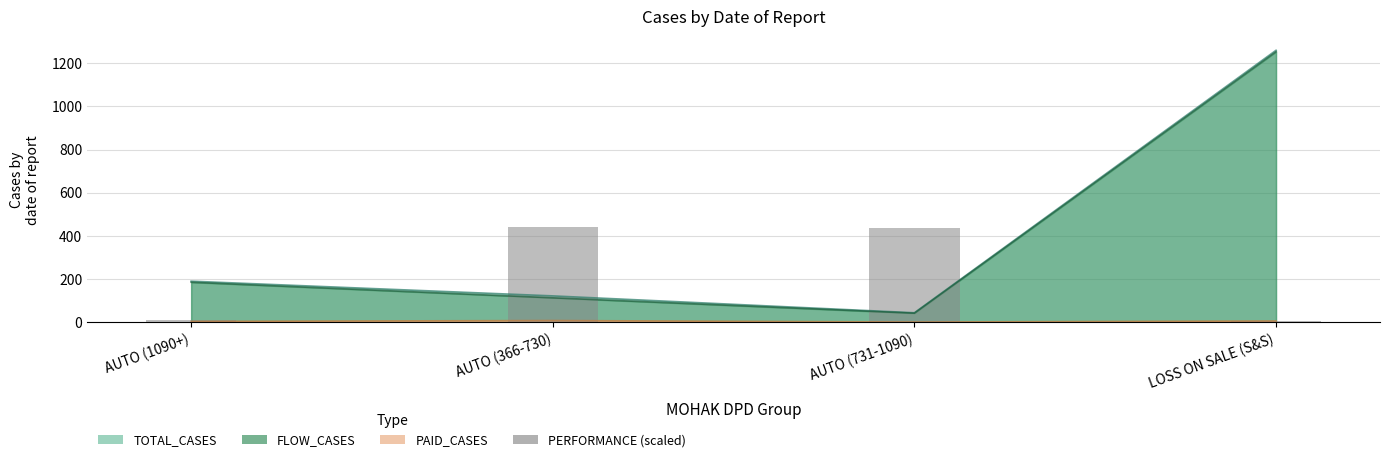

Which label corresponds to the smallest value in the chart?

LOSS ON SALE (S&S)